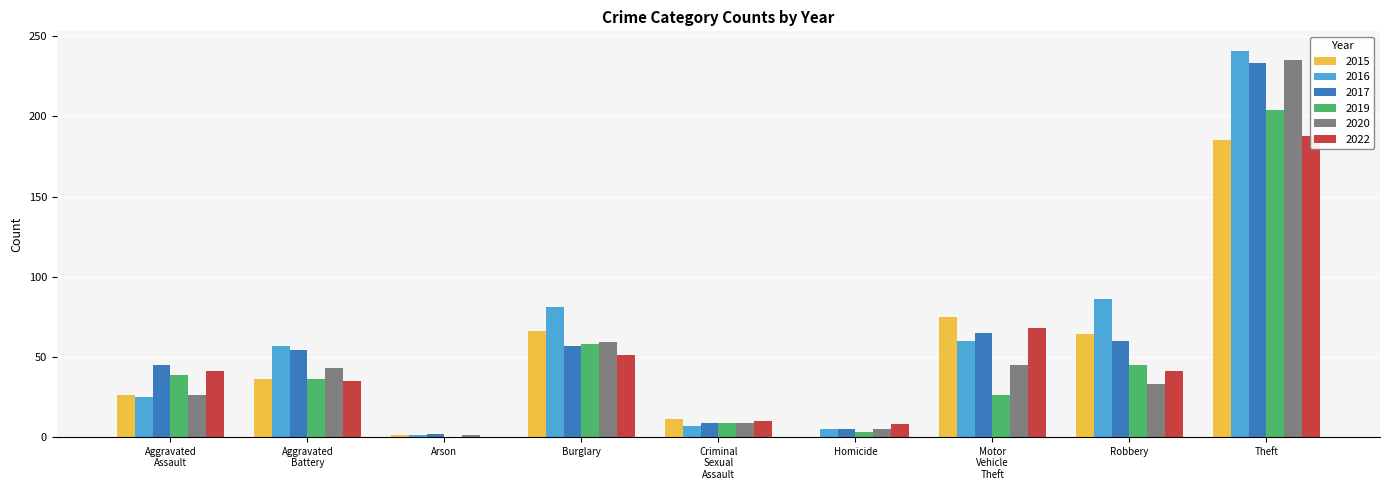

Rank the categories by 2017 value from highest to lowest.

Theft, Motor Vehicle Theft, Robbery, Burglary, Aggravated Battery, Aggravated Assault, Criminal Sexual Assault, Homicide, Arson